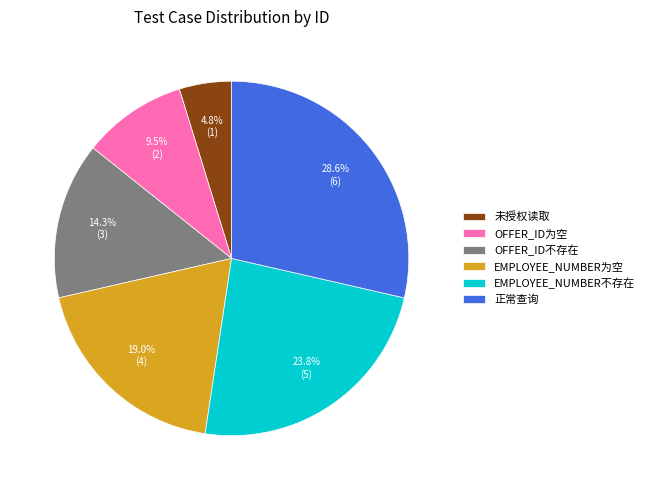

How many segments does this pie chart have?

6